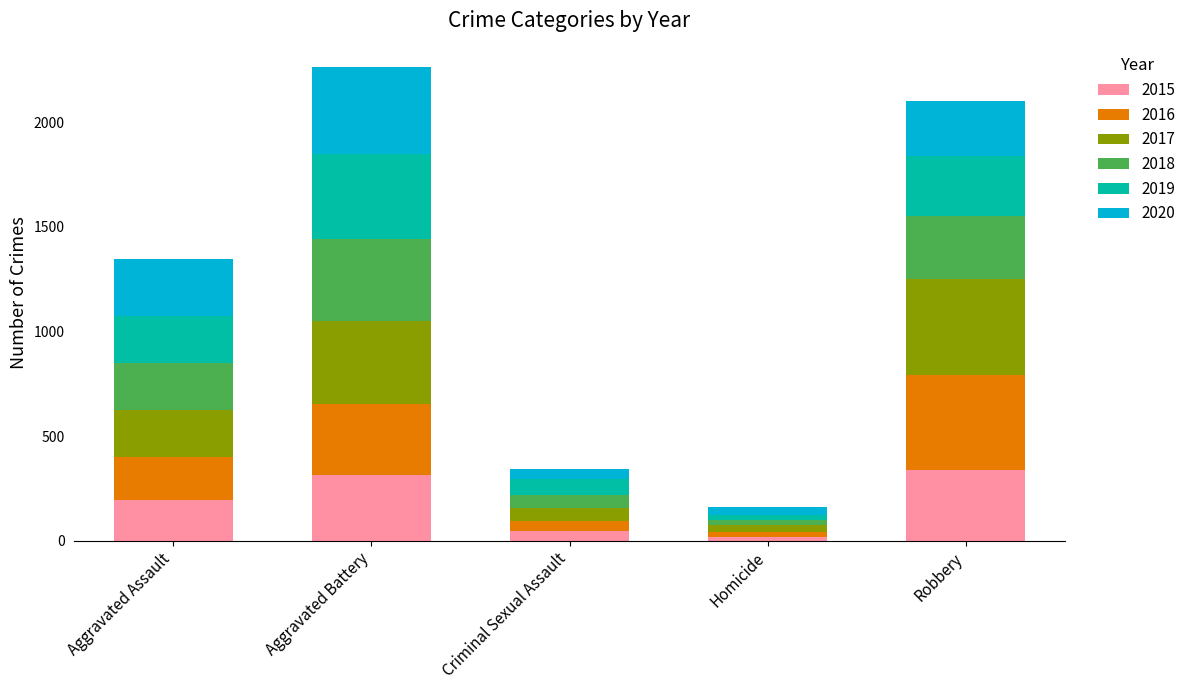

Reading left to right, what are the values for 2015?

194	316	46	15	337